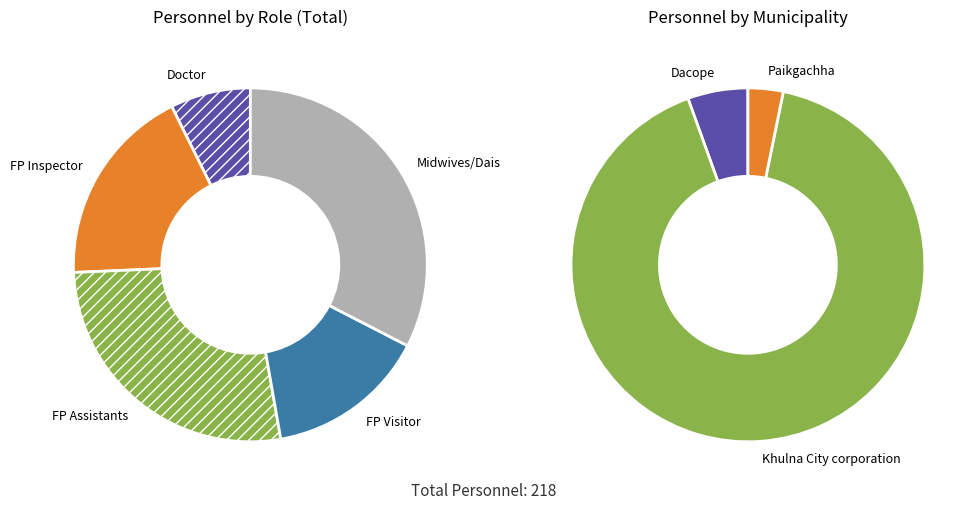

Combined, do Paikgachha and Dacope account for over 50%?

No